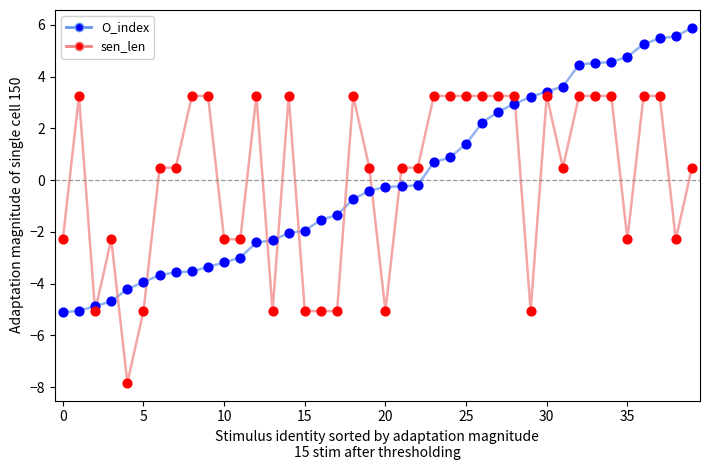

List the series in order of their peak value, lowest first.

sen_len, O_index